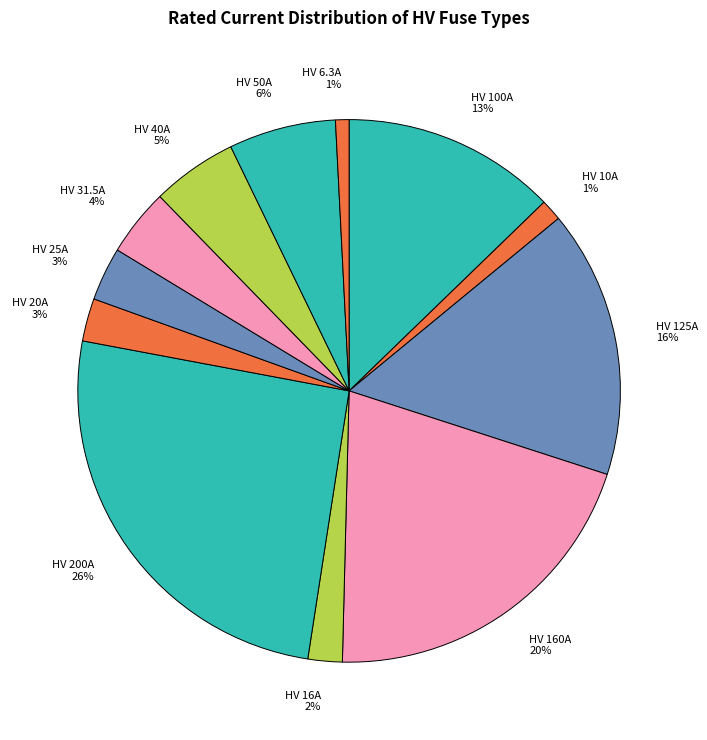

Is there any slice that represents more than half of the pie?

No